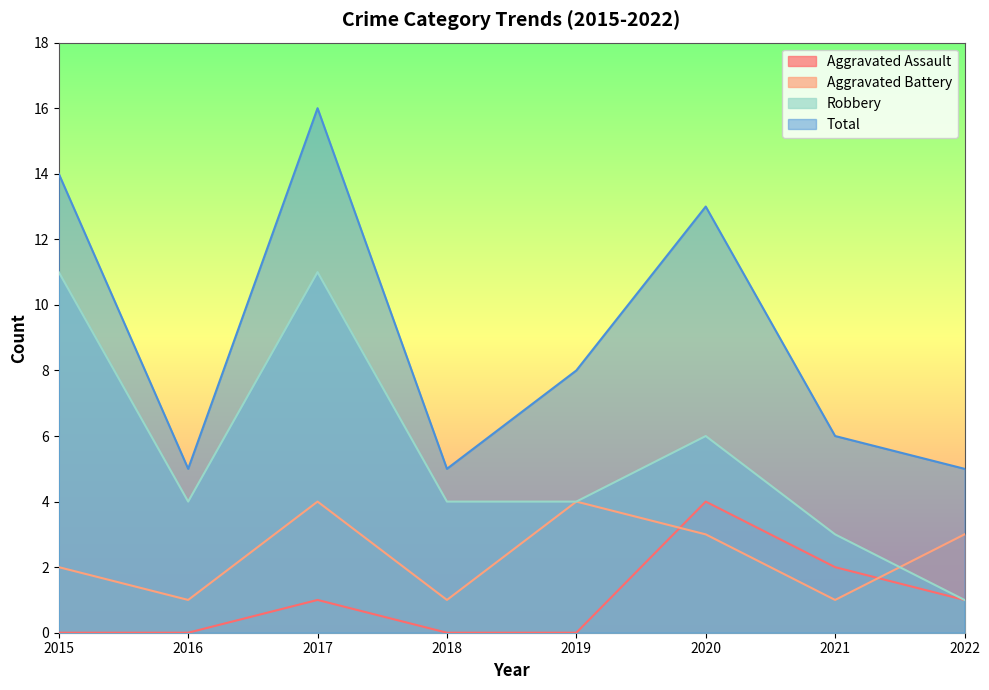

How many interior local valleys does the Robbery series have?

1